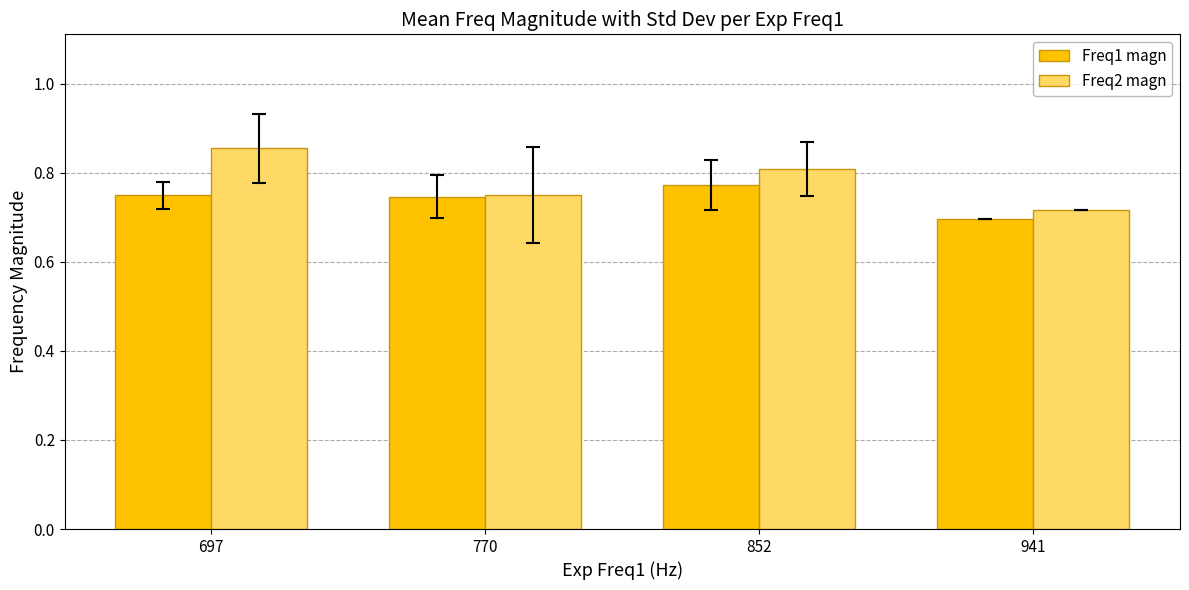

List the series in order of their overall mean, lowest first.

Freq1 magn, Freq2 magn